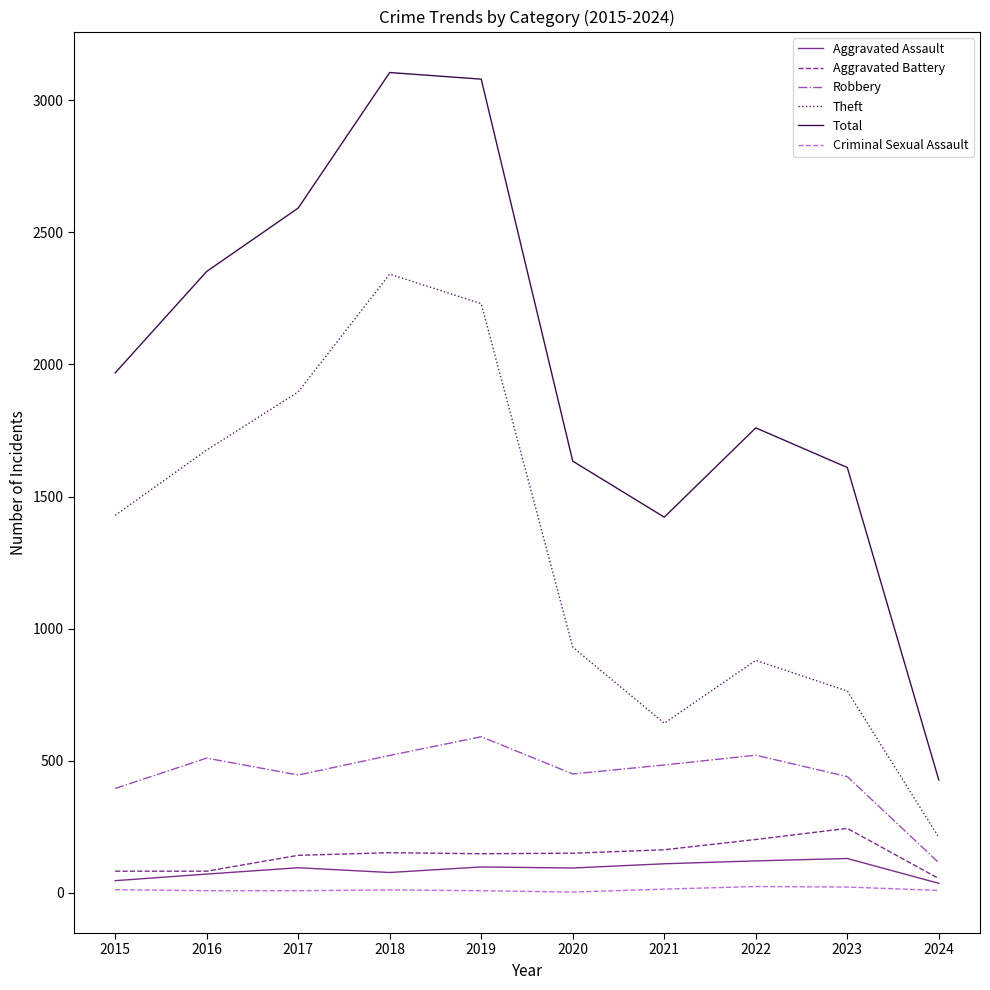

Count the number of data series in this chart.

6